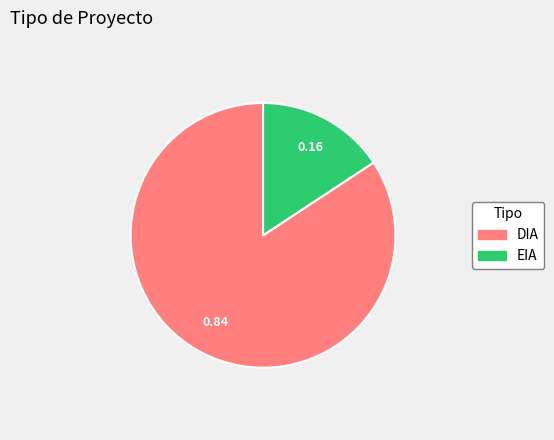

The DIA slice represents 99% of the pie. True or false?

False